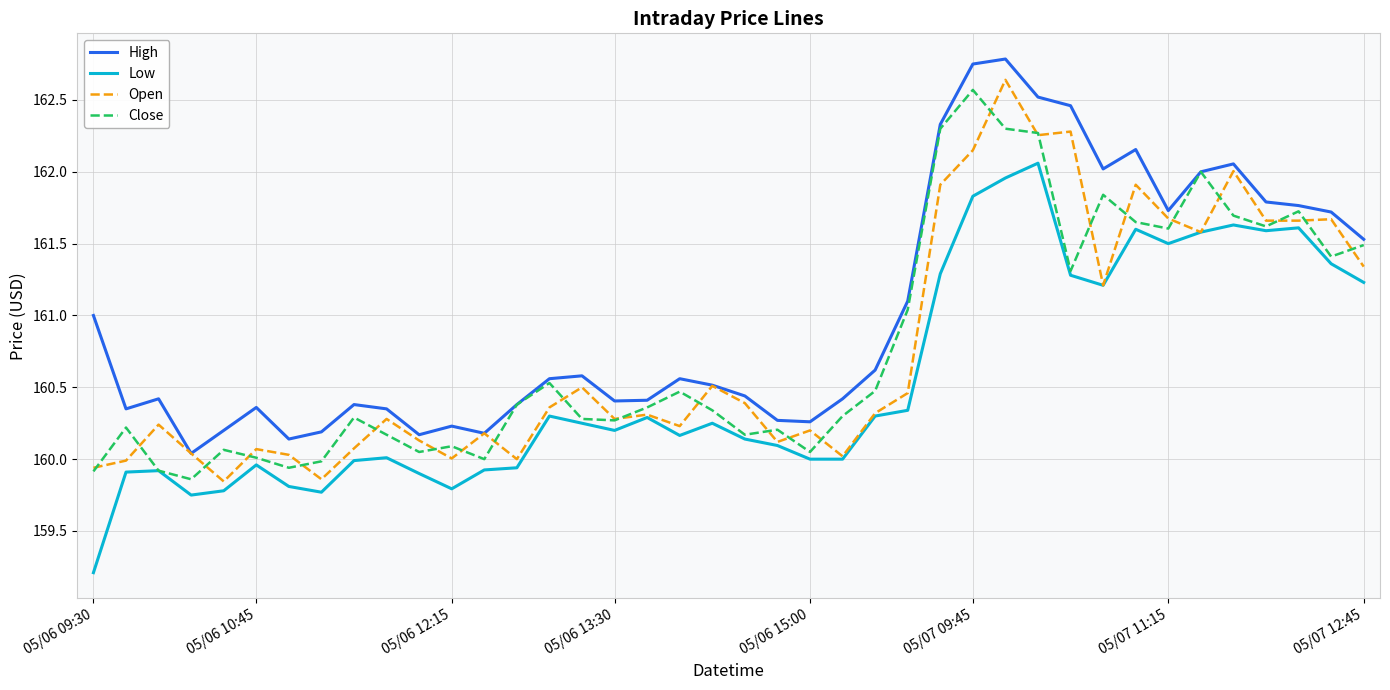

Which series has the largest total across all categories?

High